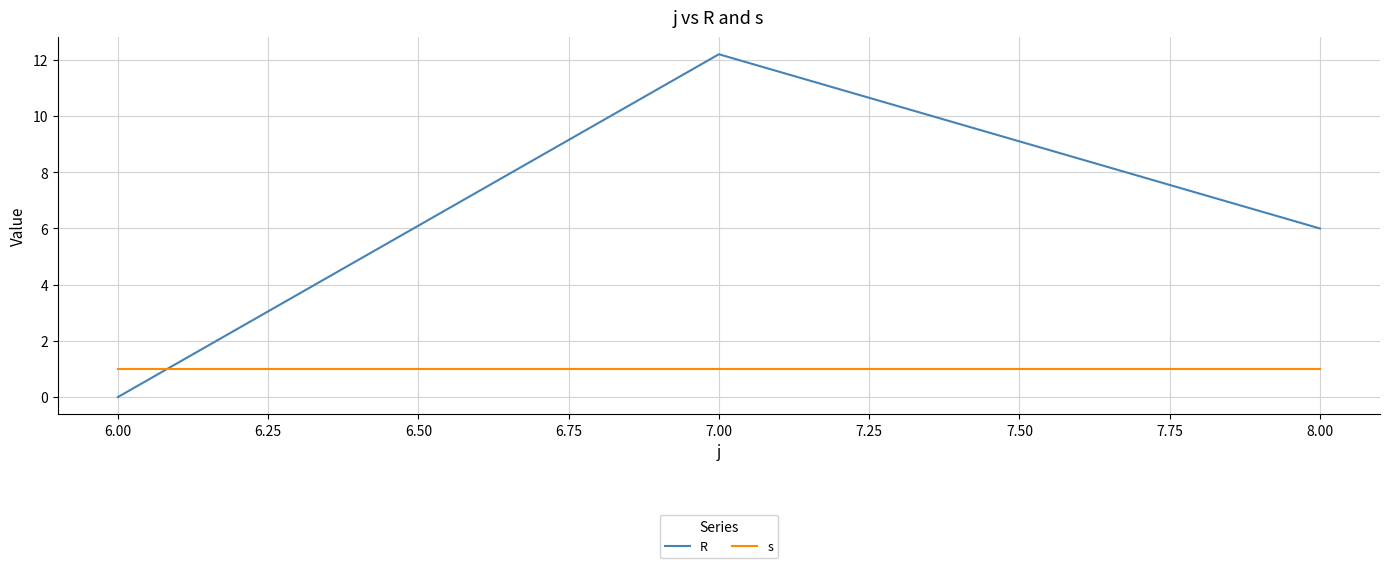

What is the difference between the R values at 6.00 and 8.00?

6.0